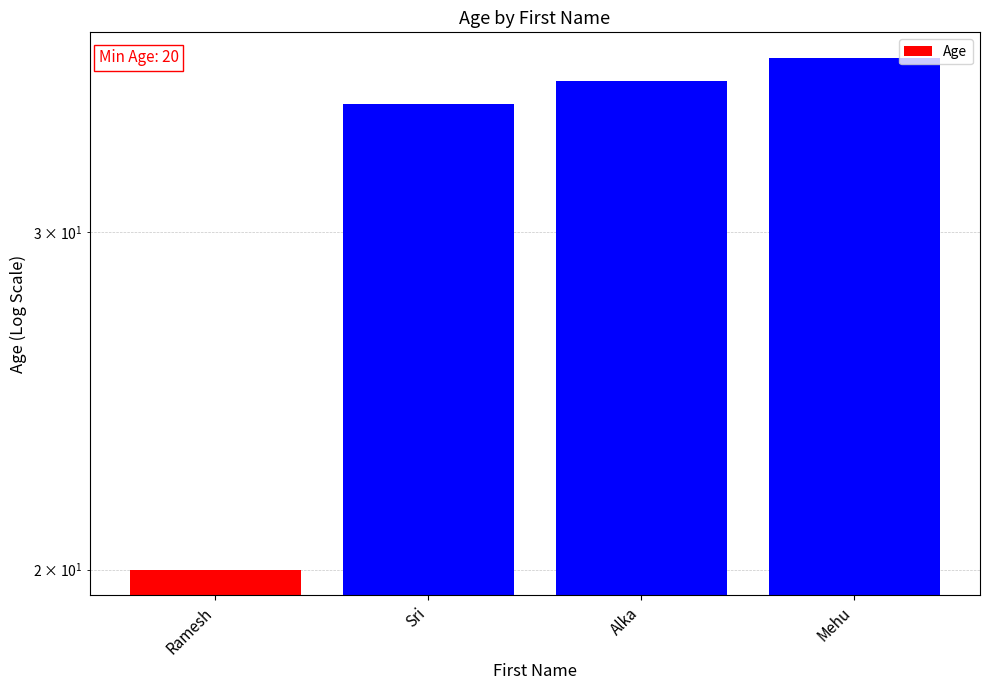

Reading left to right, transcribe all the data shown in this chart.

20	35	36	37